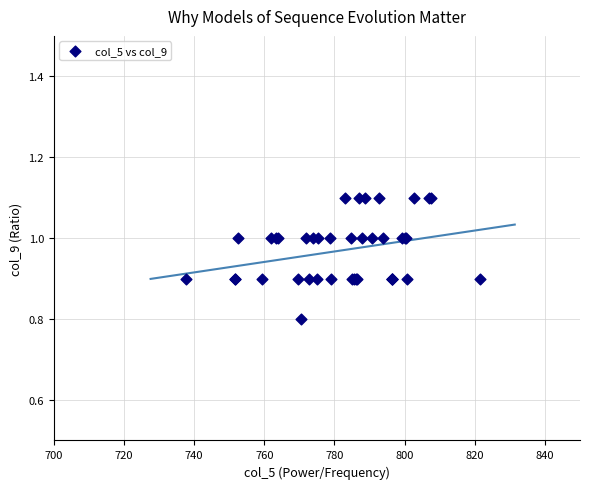

What Y value in the scatter plot is closest to 0?

0.8